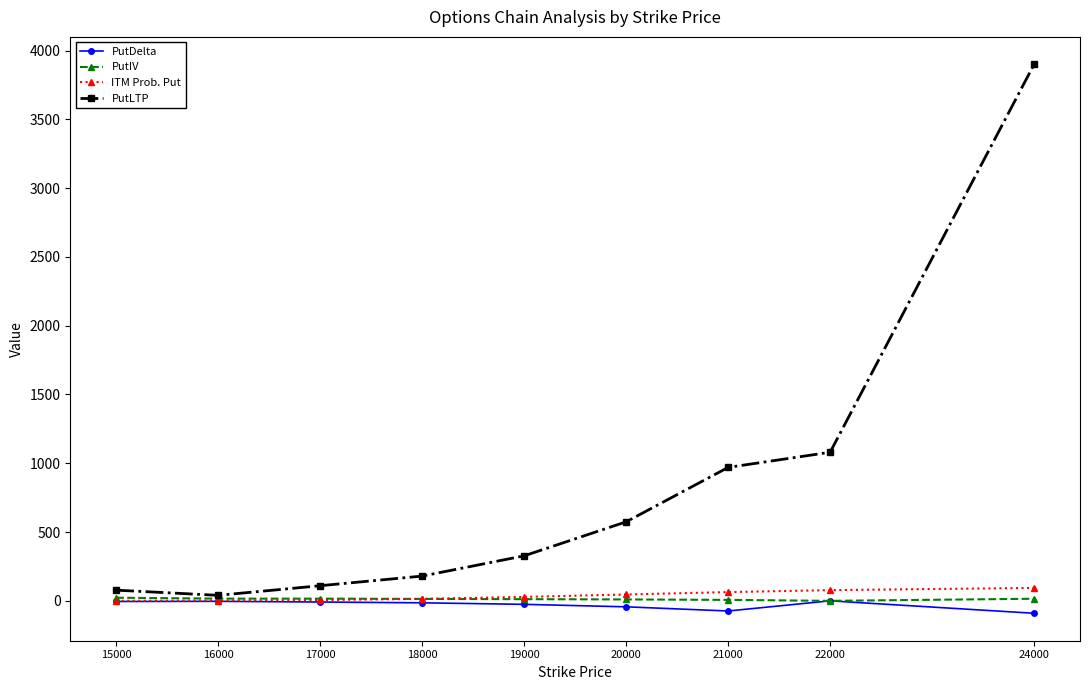

In PutDelta, how many points are lower than both neighbors (excluding endpoints)?

1